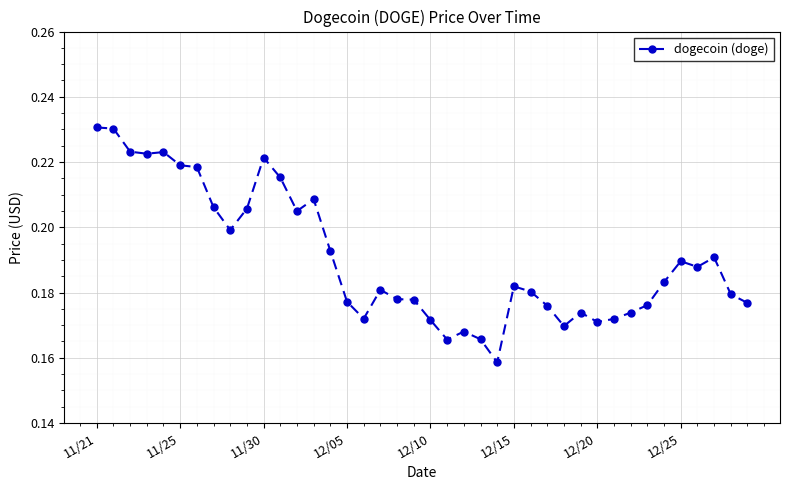

True or false: there are more than 2 points higher than both neighbors.

True